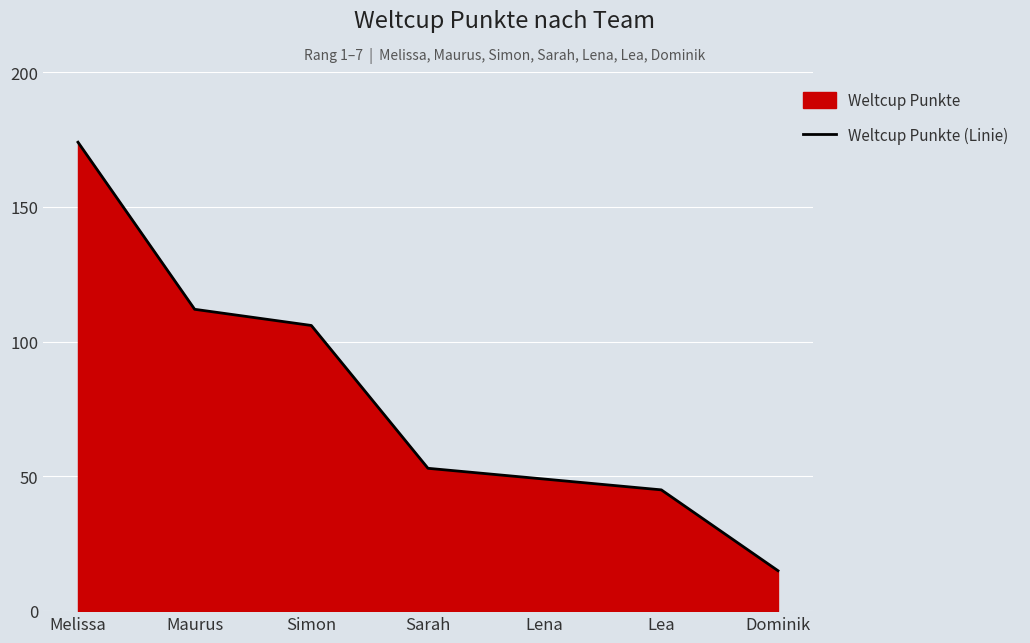

What is the maximum value shown in the chart?

174